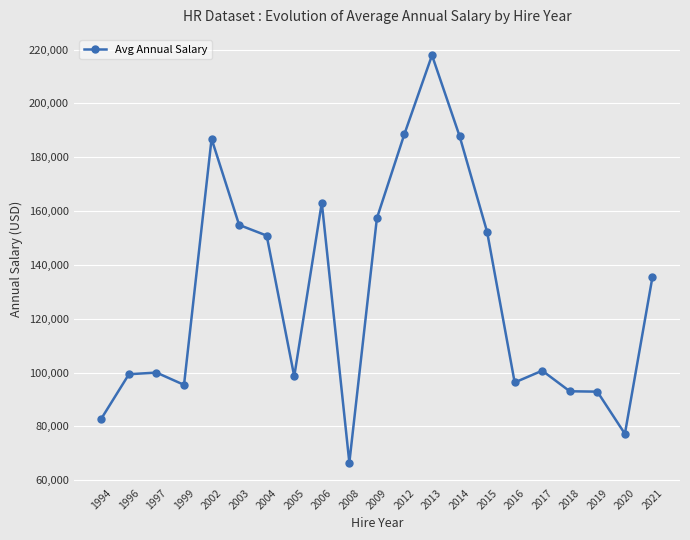

What is the change in value from 1999 to 2014?

+92440